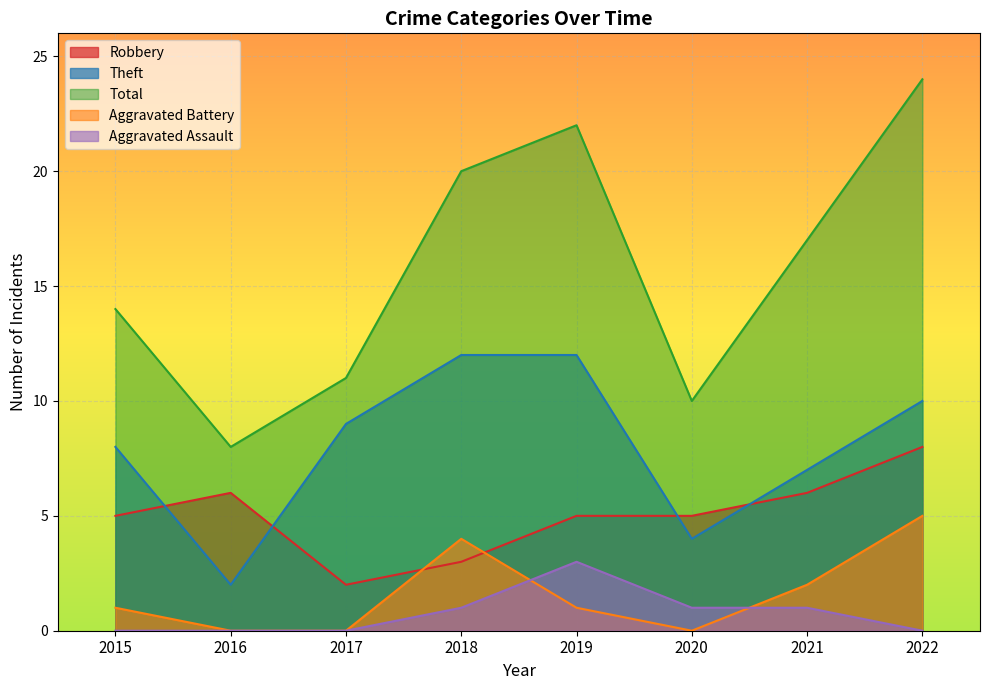

Which label corresponds to the largest value in the chart?

2022